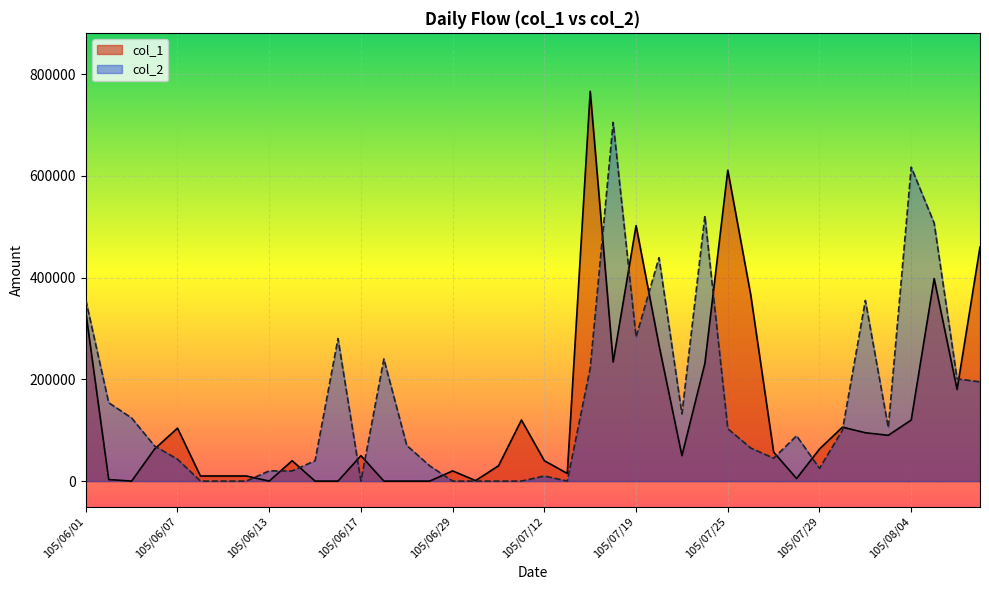

In col_2, how many points are higher than both neighbors (excluding endpoints)?

9